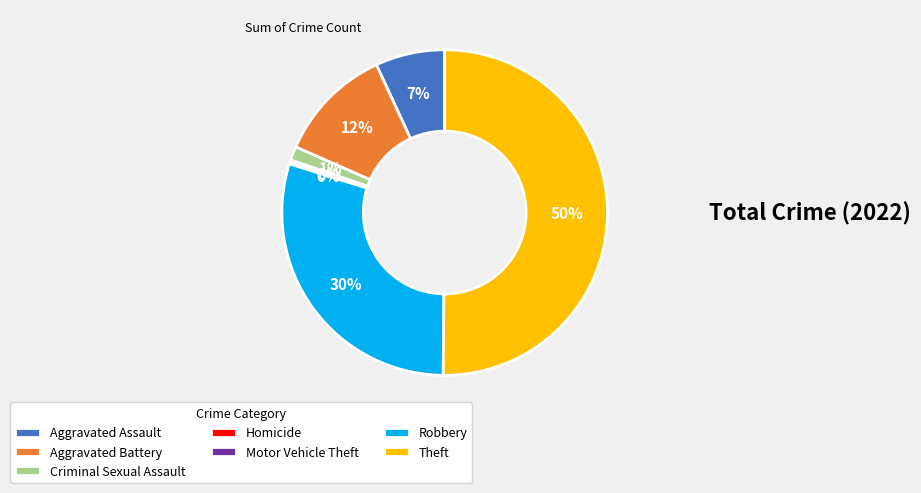

To the nearest percent, what is the combined percentage of Aggravated Assault and Homicide?

7%